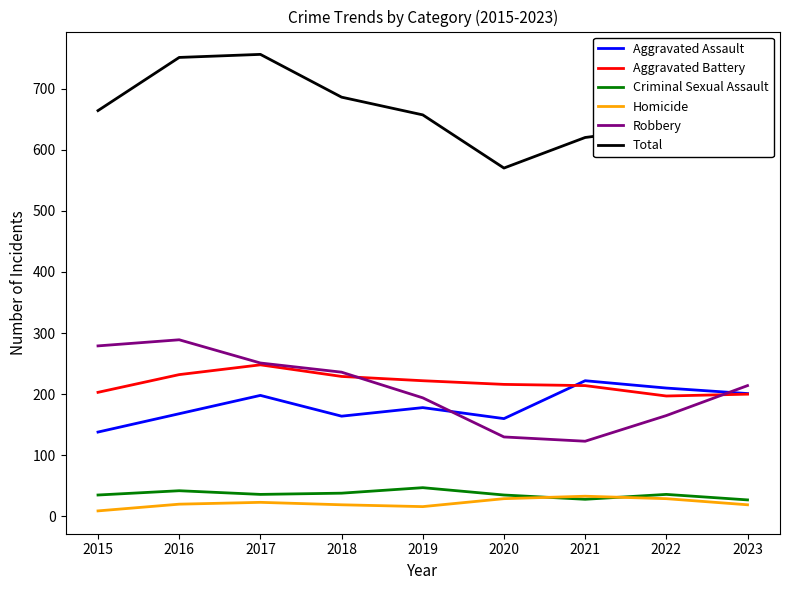

What are all the series names shown in the legend?

Aggravated Assault, Aggravated Battery, Criminal Sexual Assault, Homicide, Robbery, Total